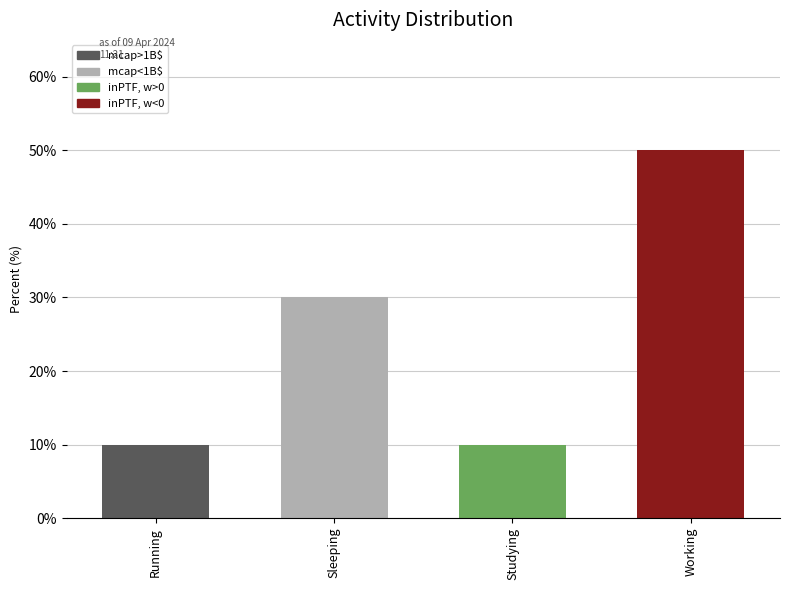

How many data points does each series have?

4